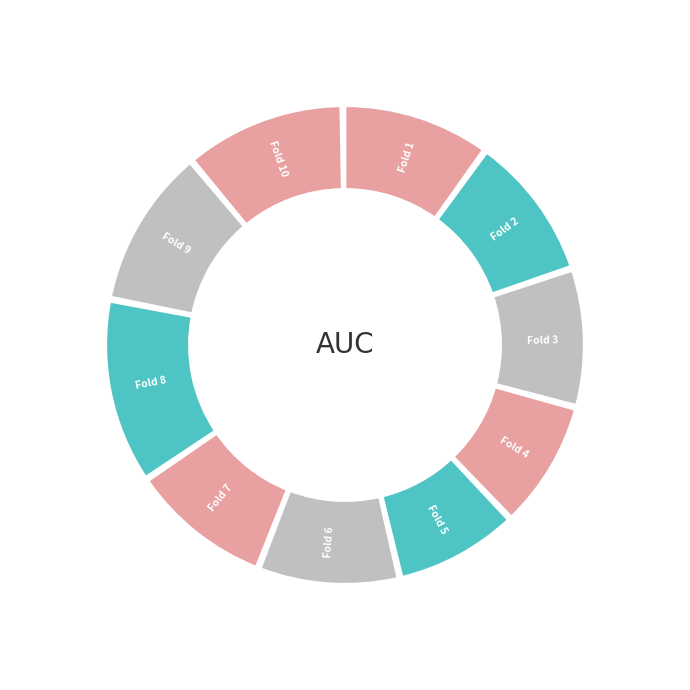

Count the number of slices in the pie.

10